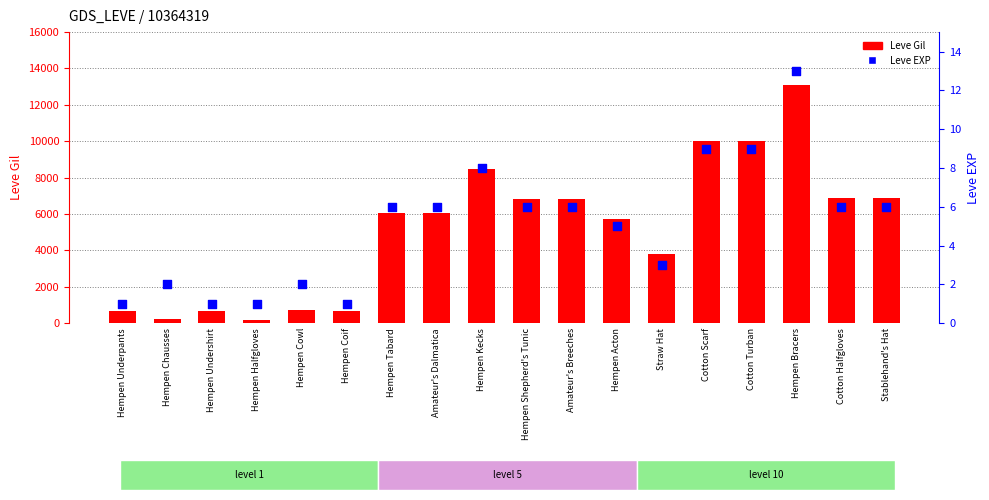

At which category is the sum across all series the highest?

Hempen Bracers